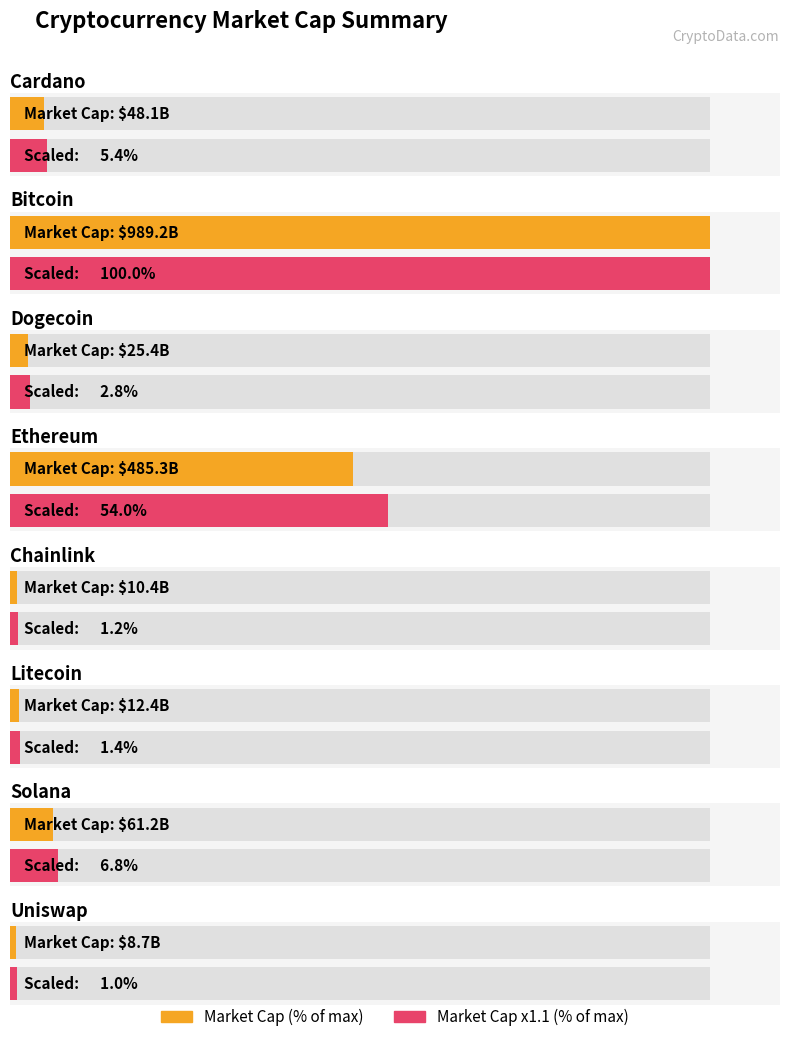

Which category has the highest value across all series?

Bitcoin